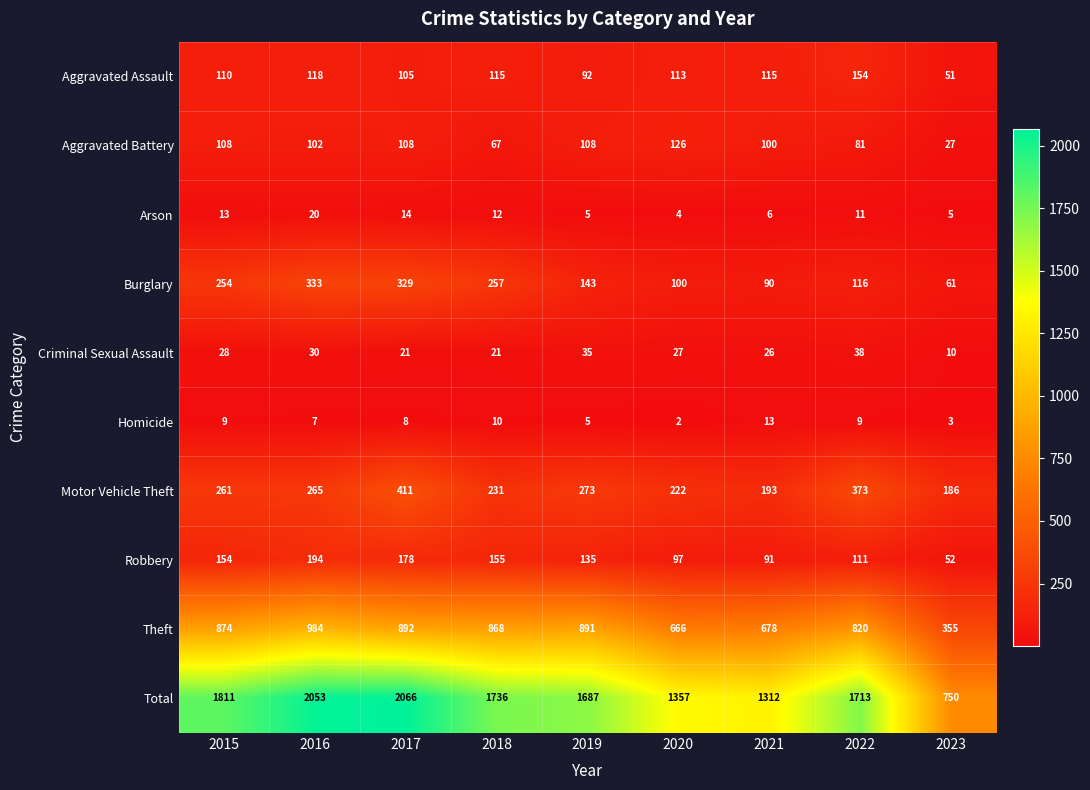

What is the average value of the Theft series?

781